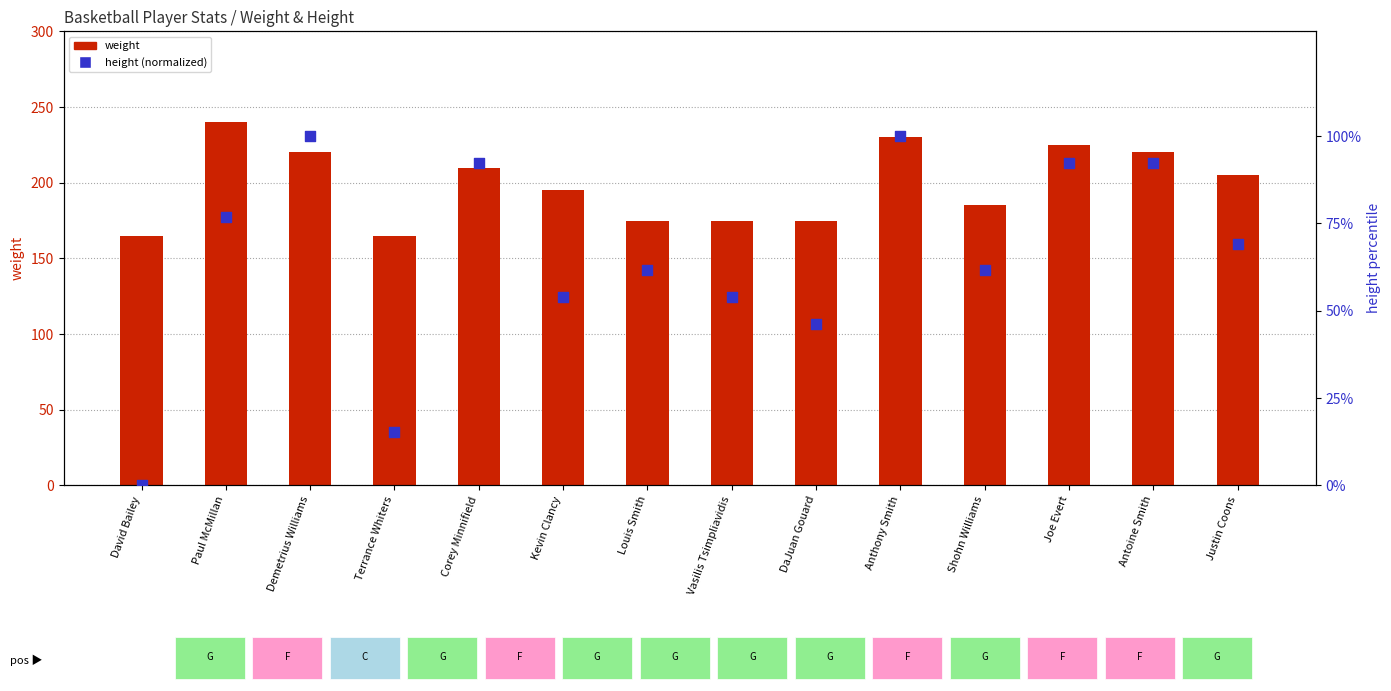

Which series has the widest spread of Y values?

height (normalized)